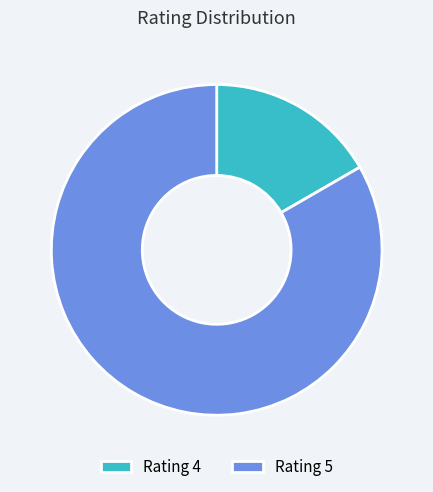

Between Rating 4 and Rating 5, which is larger?

Rating 5